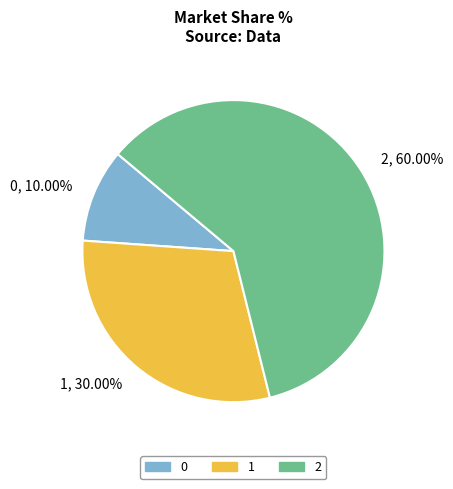

Rank the categories by value from highest to lowest.

2, 1, 0